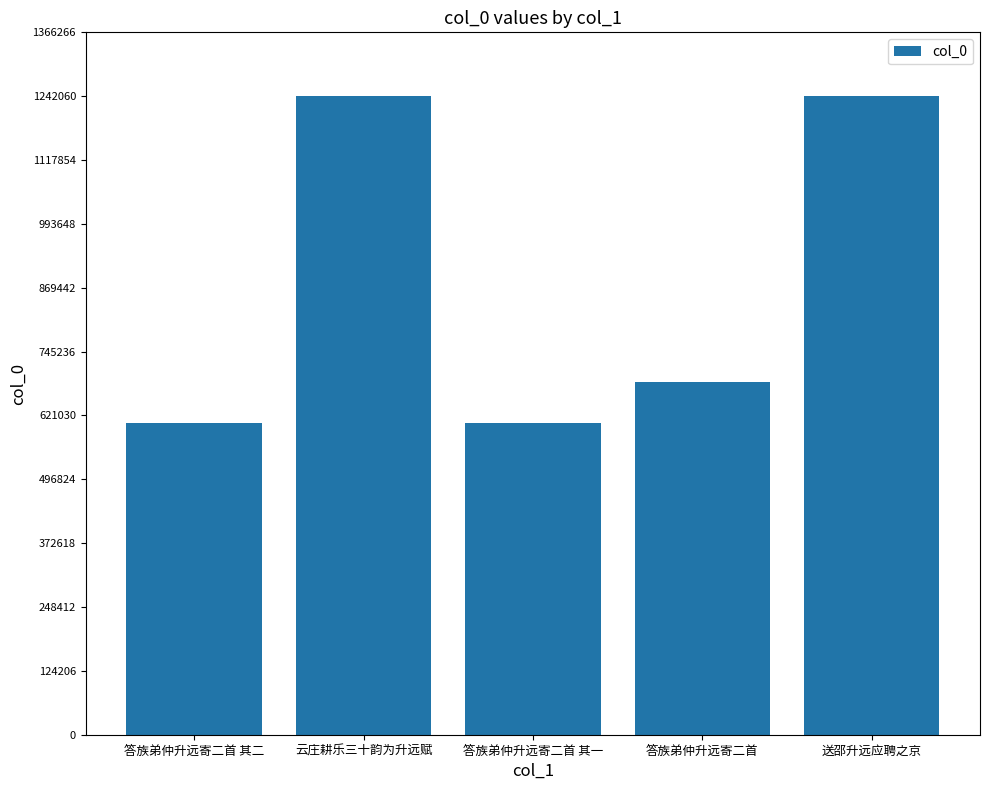

How many data points are less than 686088?

2